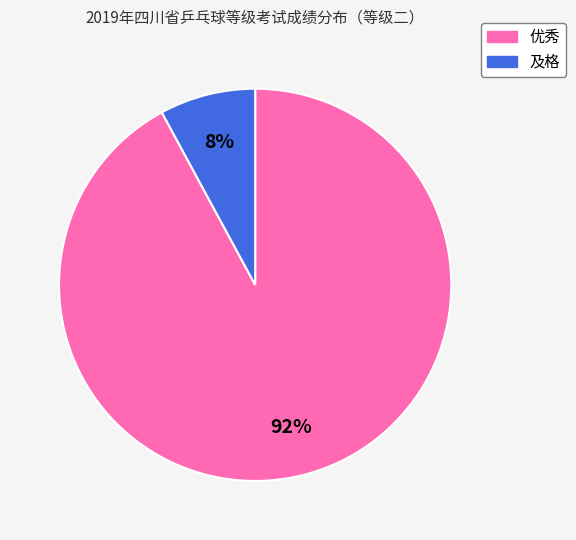

True or false: 优秀 accounts for 92% of the total.

True